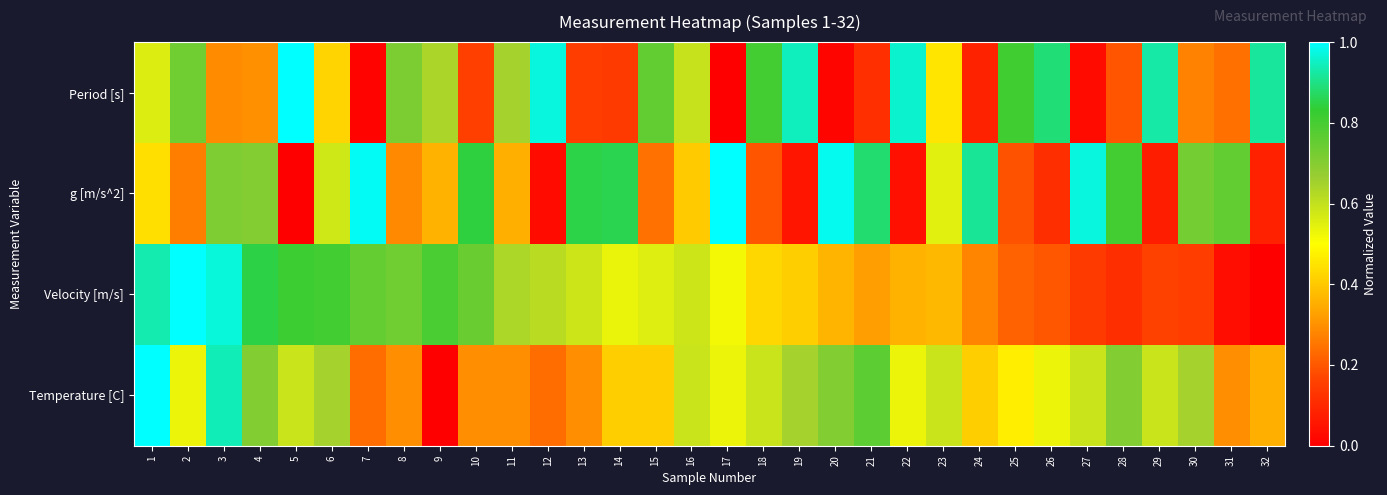

At 20, list the series in order from smallest to largest.

Period [s], Velocity [m/s], Temperature [C], g [m/s^2]